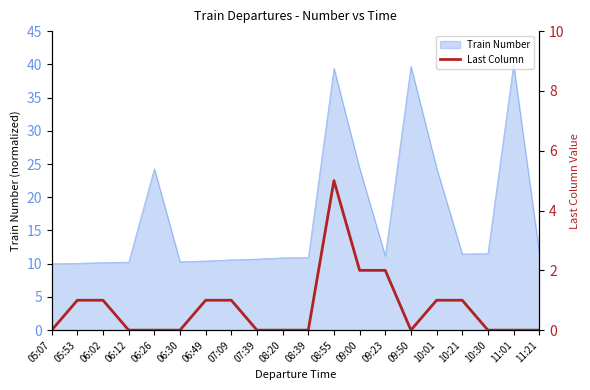

What is the sum of all values?

15